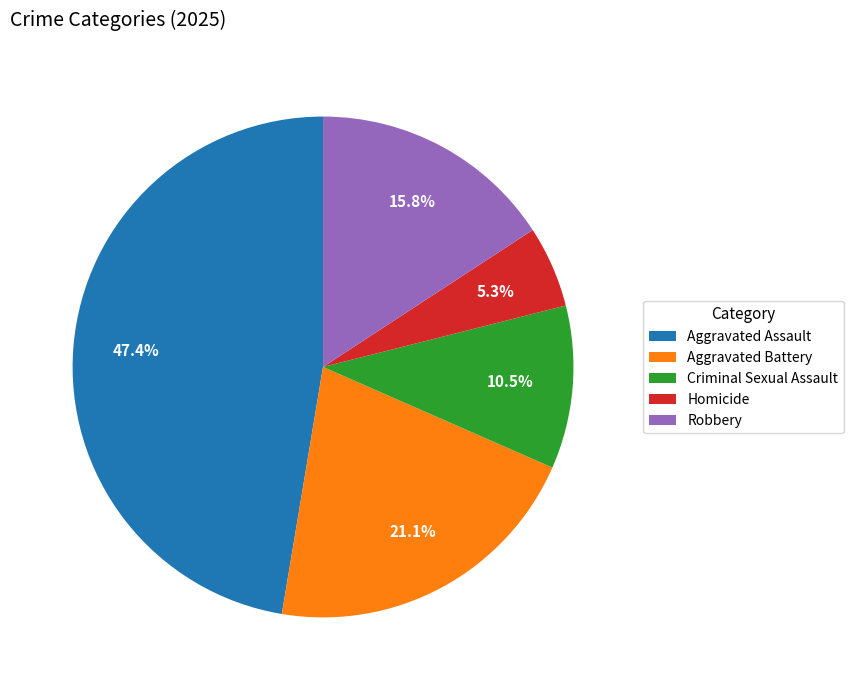

Combined, do Homicide and Robbery account for over 50%?

No